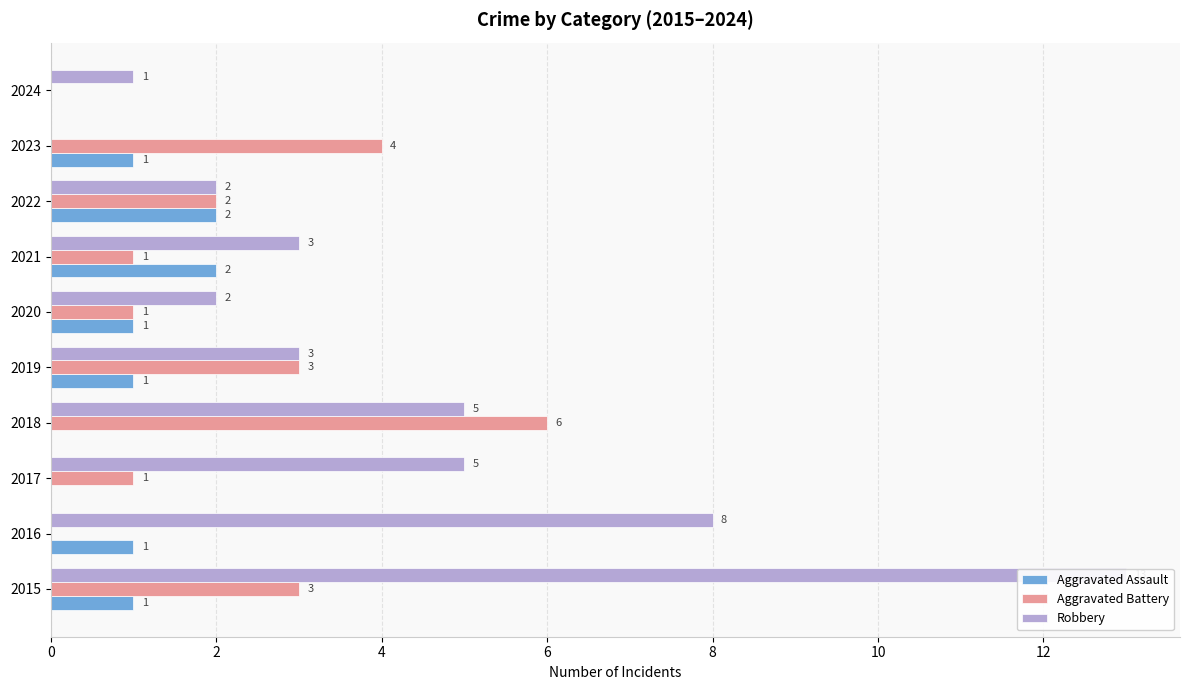

The value of Aggravated Battery at 2015 is 3. True or false?

True